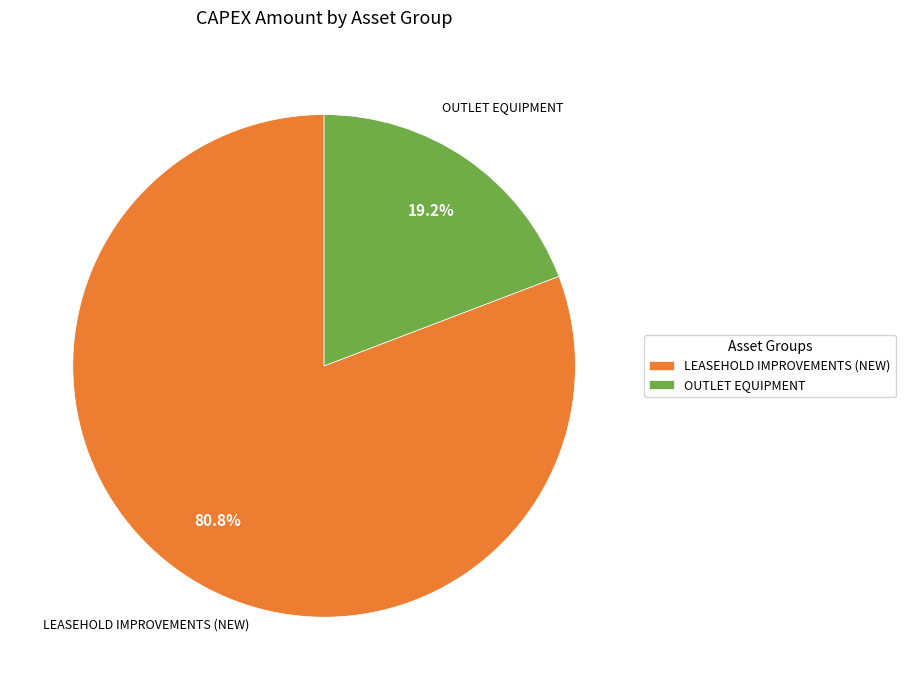

How many slices are in this pie chart?

2